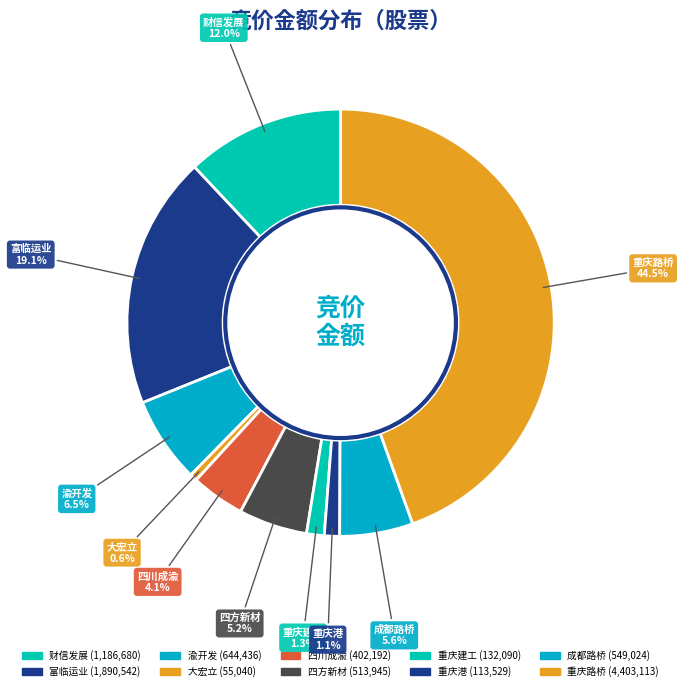

What percentage is the 重庆建工 slice, to the nearest percent?

1%